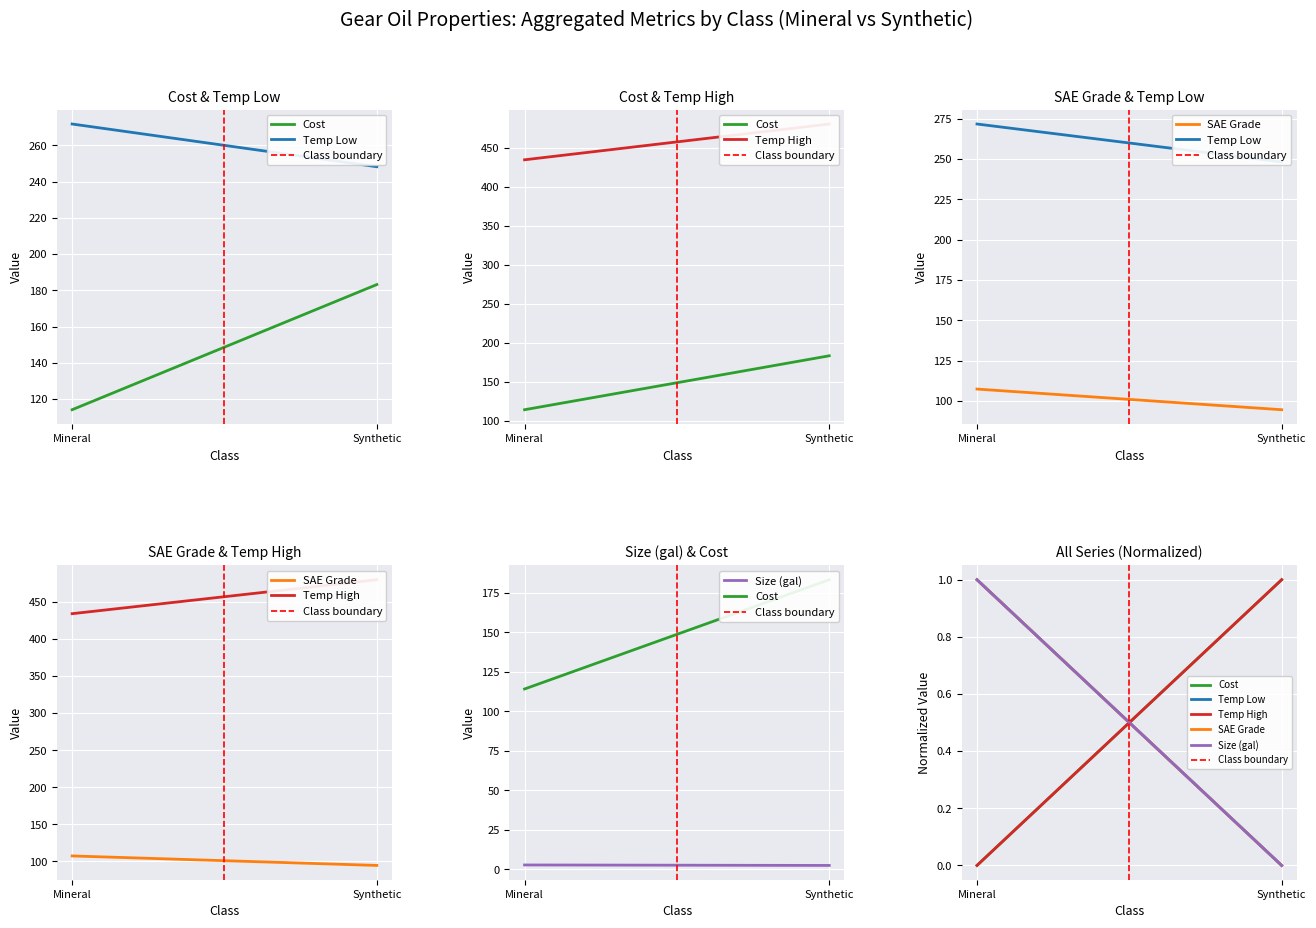

At which label is Size (gal) closest to 0?

Synthetic